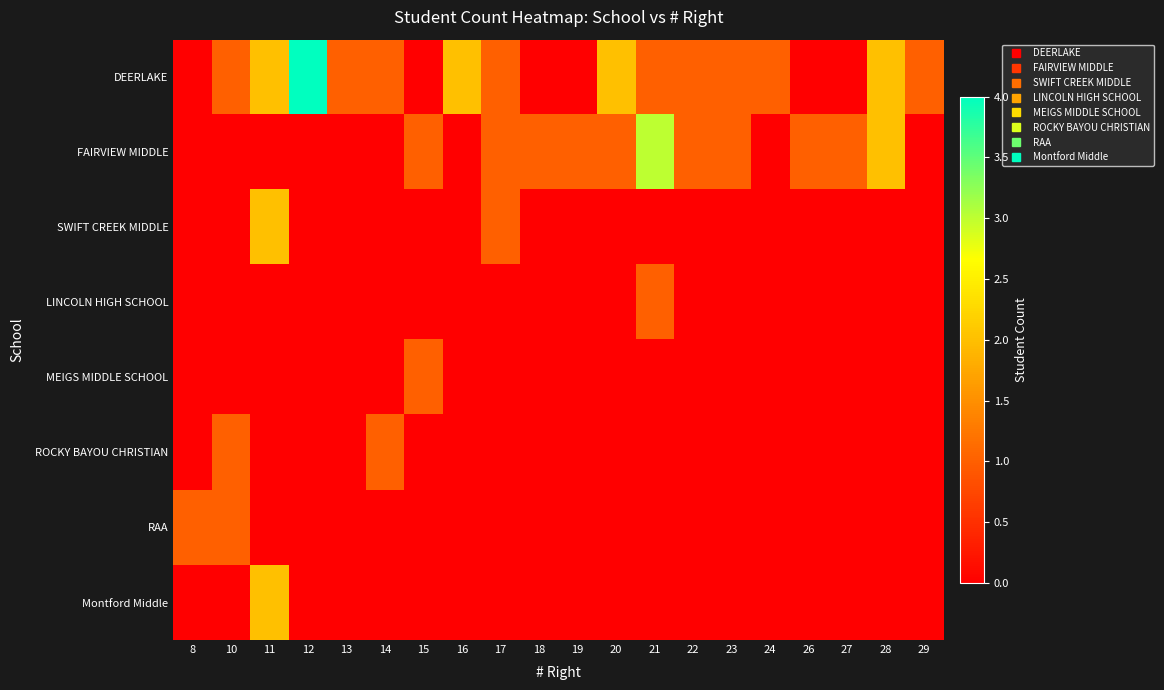

Which series has the largest range (max minus min)?

DEERLAKE